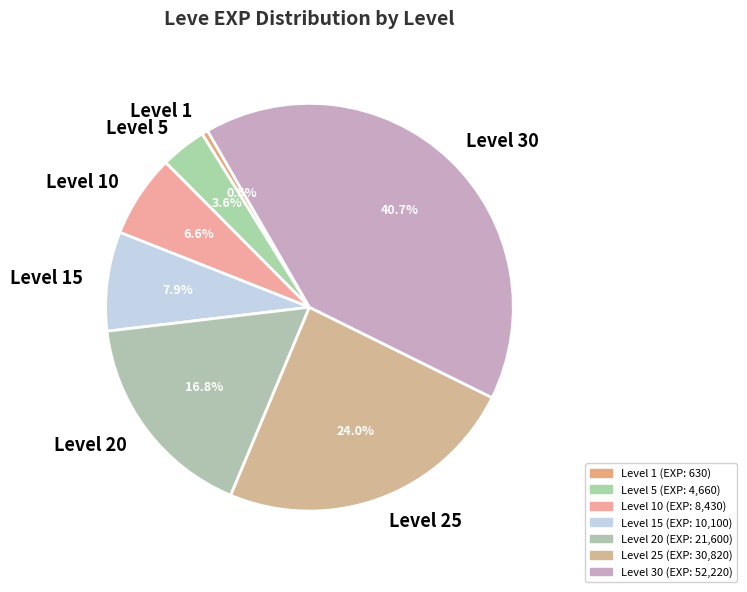

Is it true that Level 5 is 4% of the pie?

True